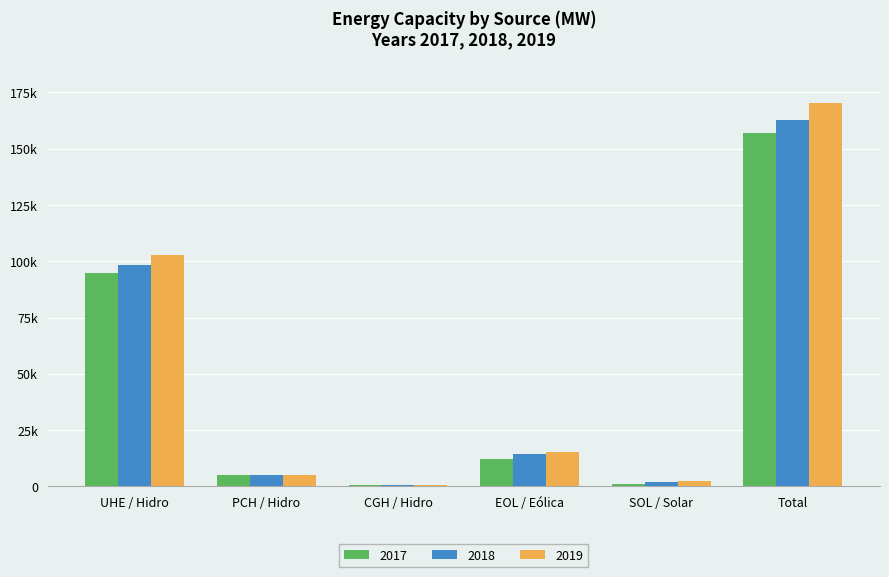

What is the label of the 6th bar from the right?

UHE / Hidro